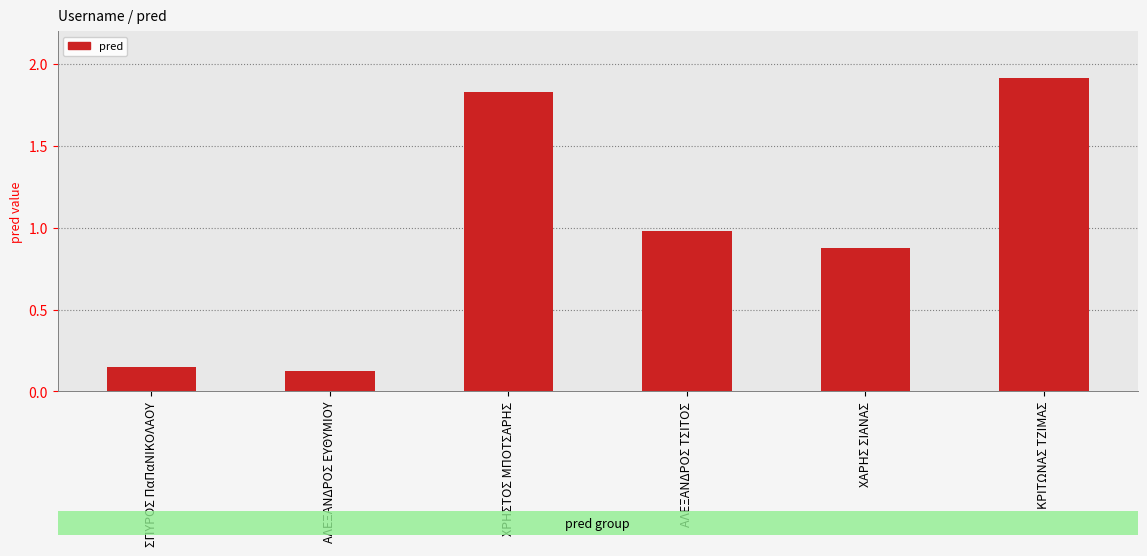

What is the sum of all values?

5.9